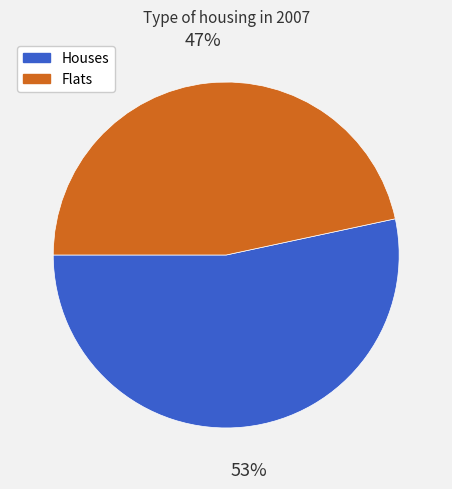

Do Houses and Flats together represent more than half of the pie?

Yes